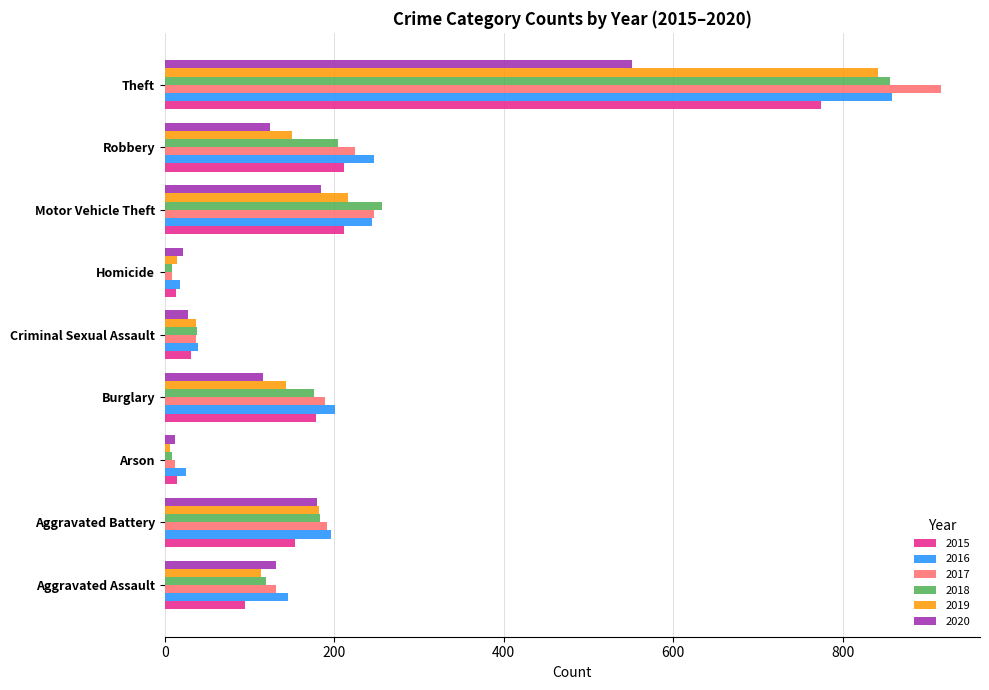

Where is 2019 nearest to the value 423?

Motor Vehicle Theft